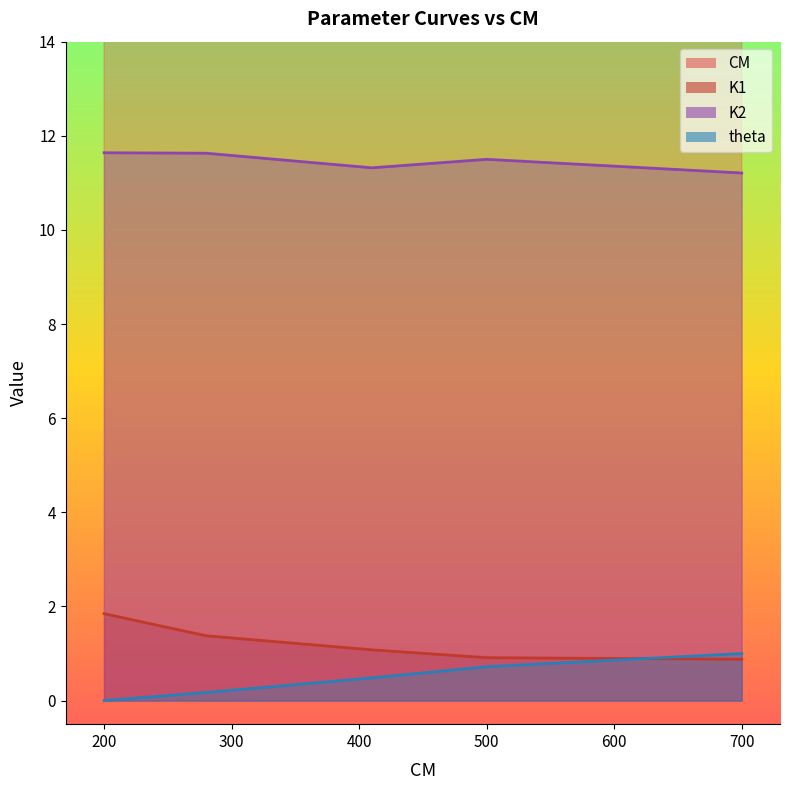

How many distinct data groups are displayed?

4